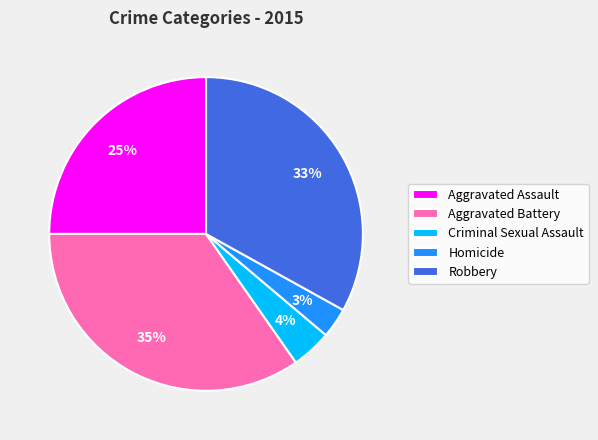

To the nearest percent, what is the difference between the Homicide and Criminal Sexual Assault slice percentages?

1%